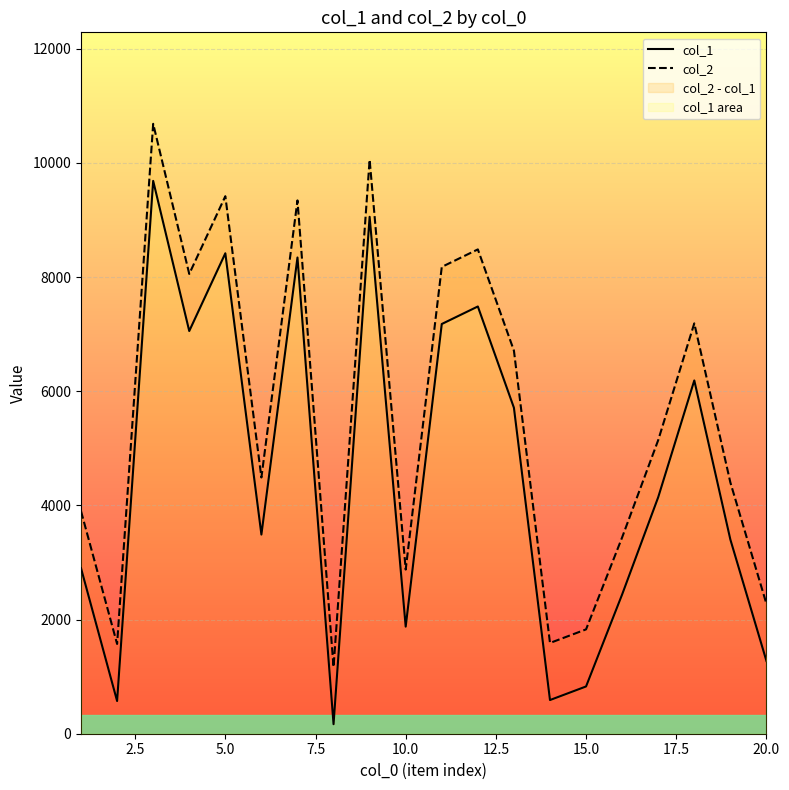

True or false: col_1 and col_2 cross at least once.

False